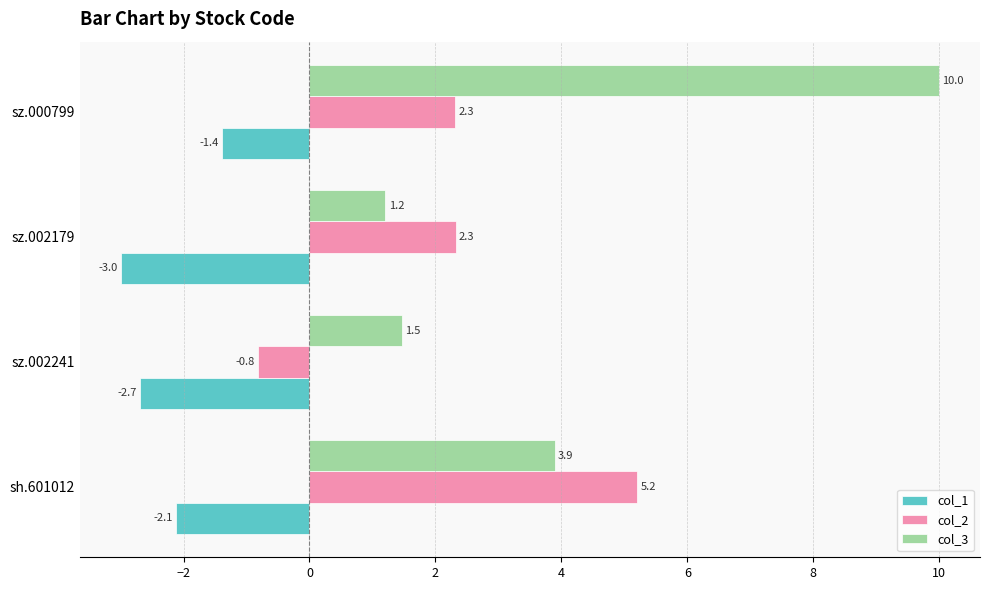

Which series changed the most between sz.002179 and sz.000799?

col_3